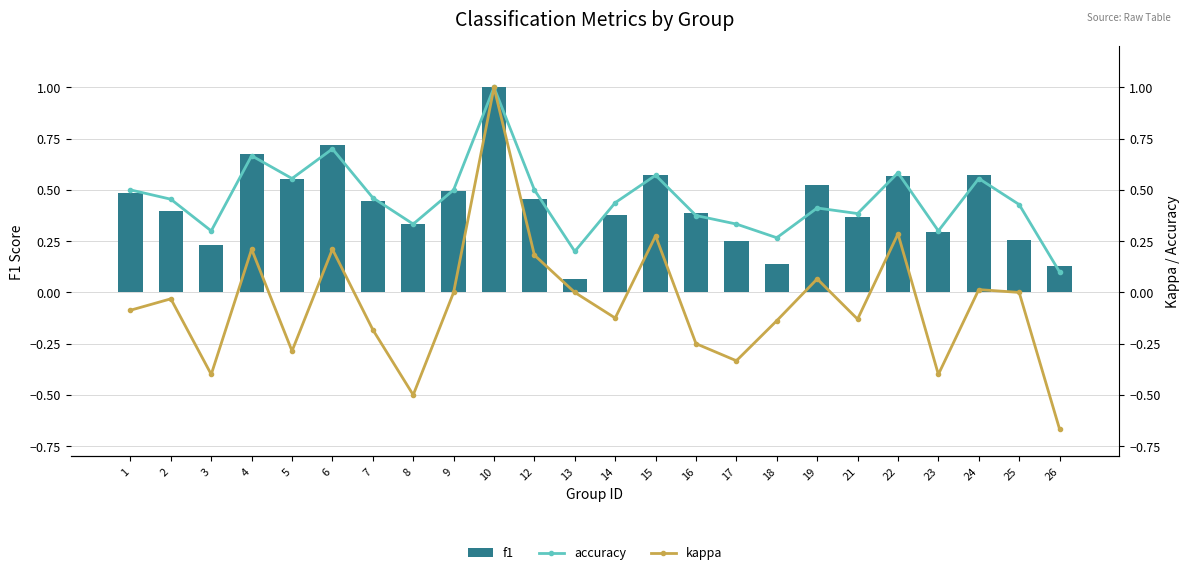

What is the difference between the maximum and minimum values in the accuracy series?

0.9